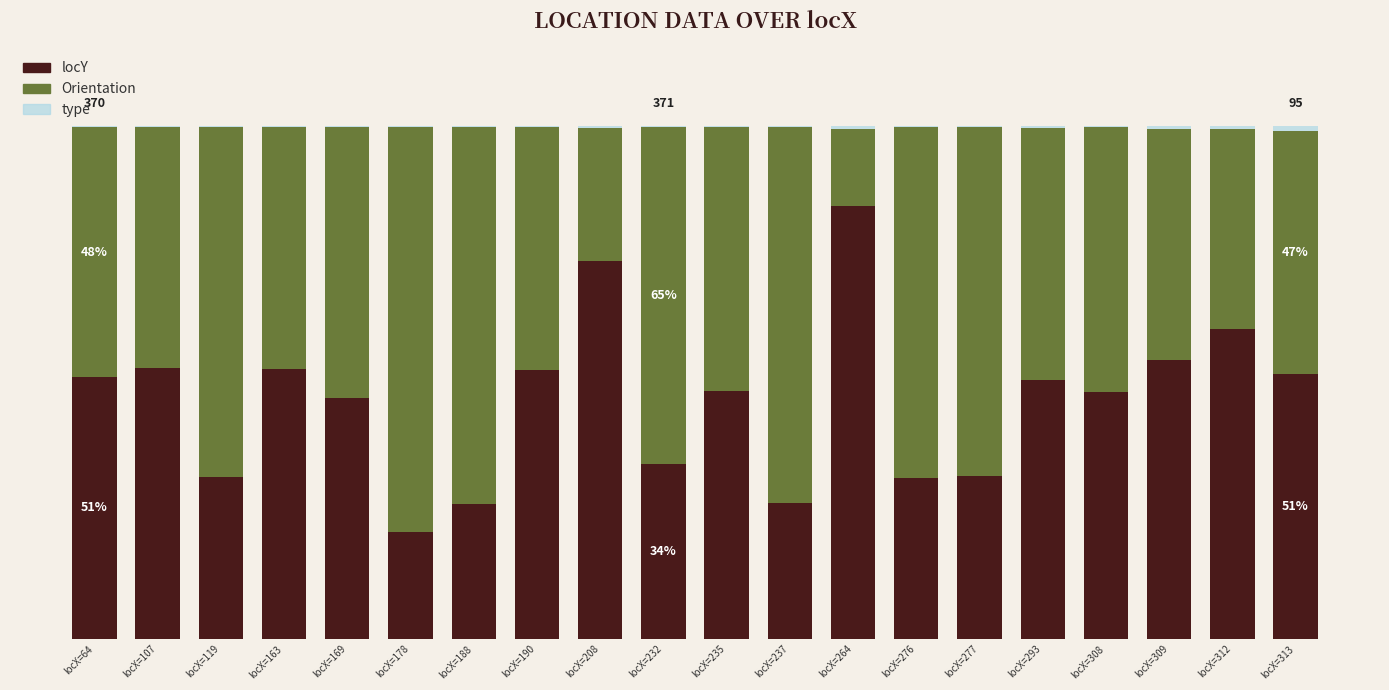

The locY series shows 0.1 at locX=276. True or false?

False